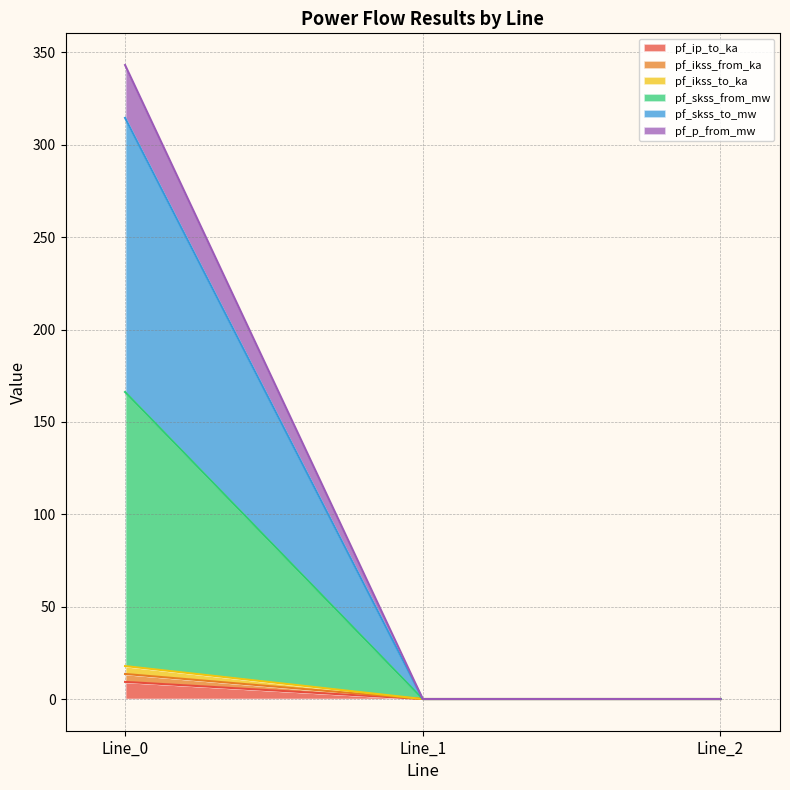

What is the maximum value shown in the chart?

343.2